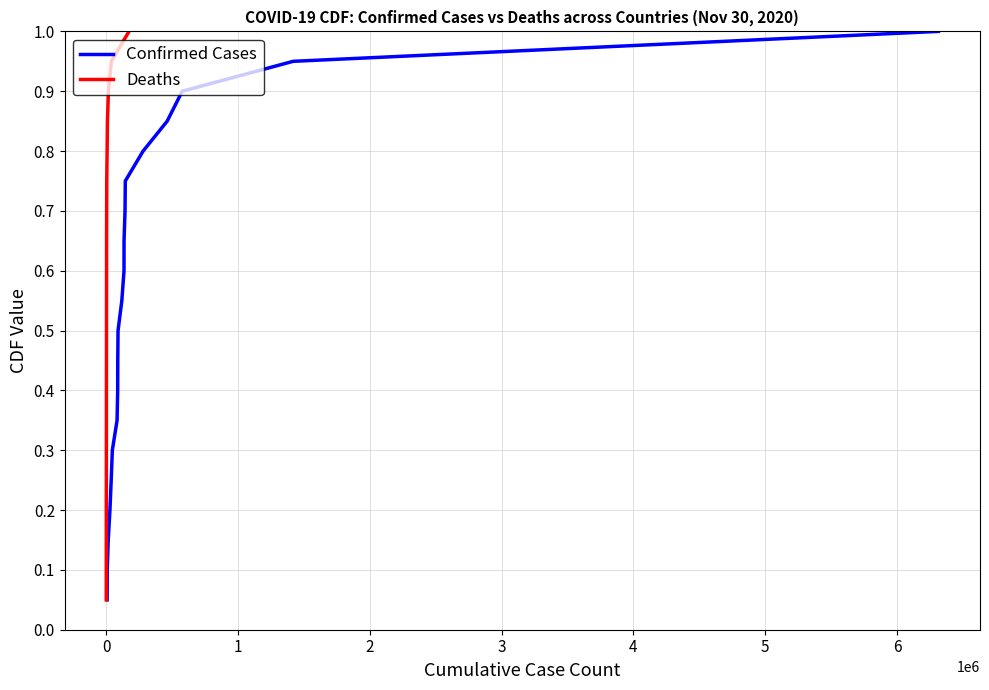

How many lines are shown in the chart?

2